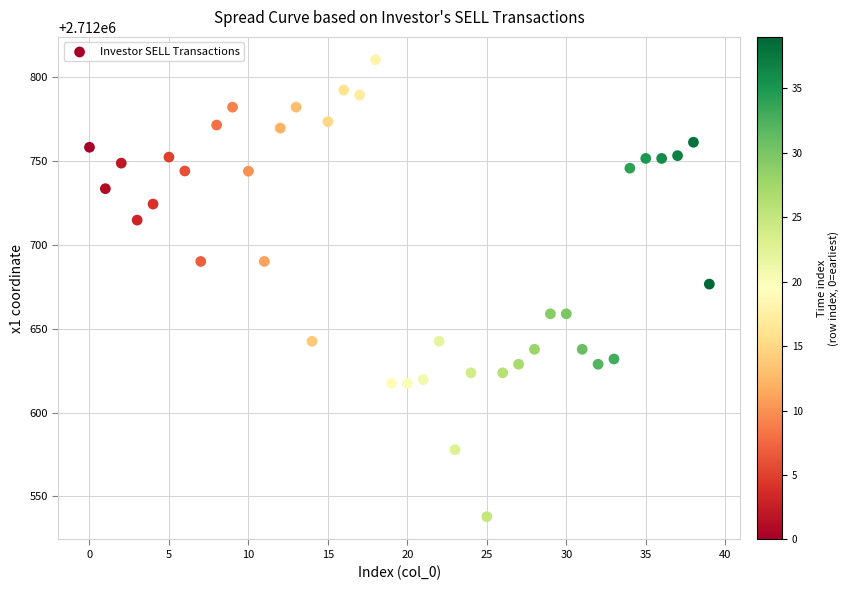

What is the range of Y values (max minus min)?

272.1